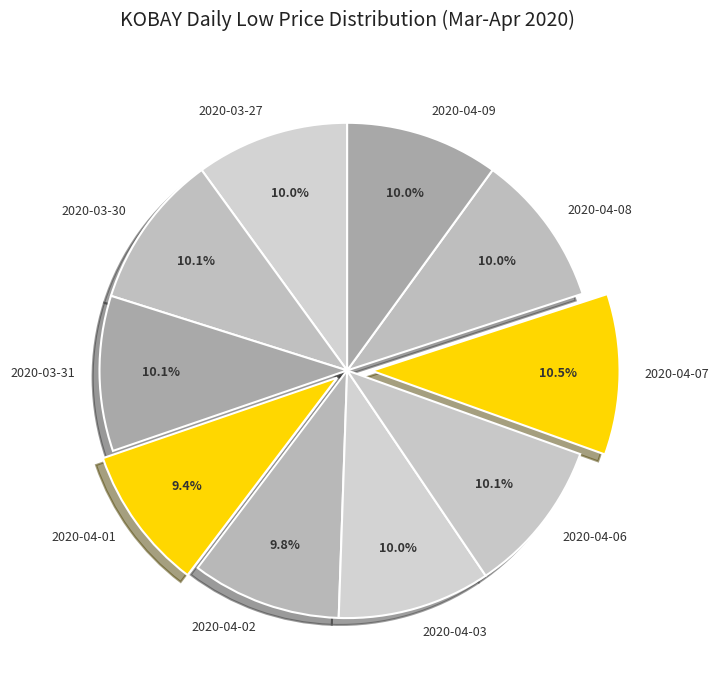

Is there any slice that represents more than half of the pie?

No